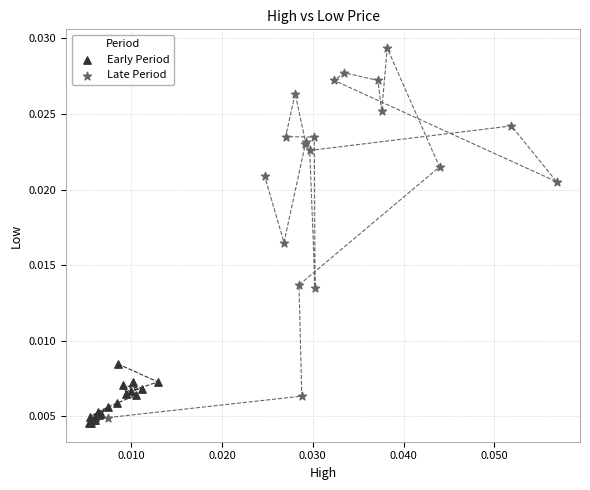

Which series reaches the minimum Y coordinate?

Early Period